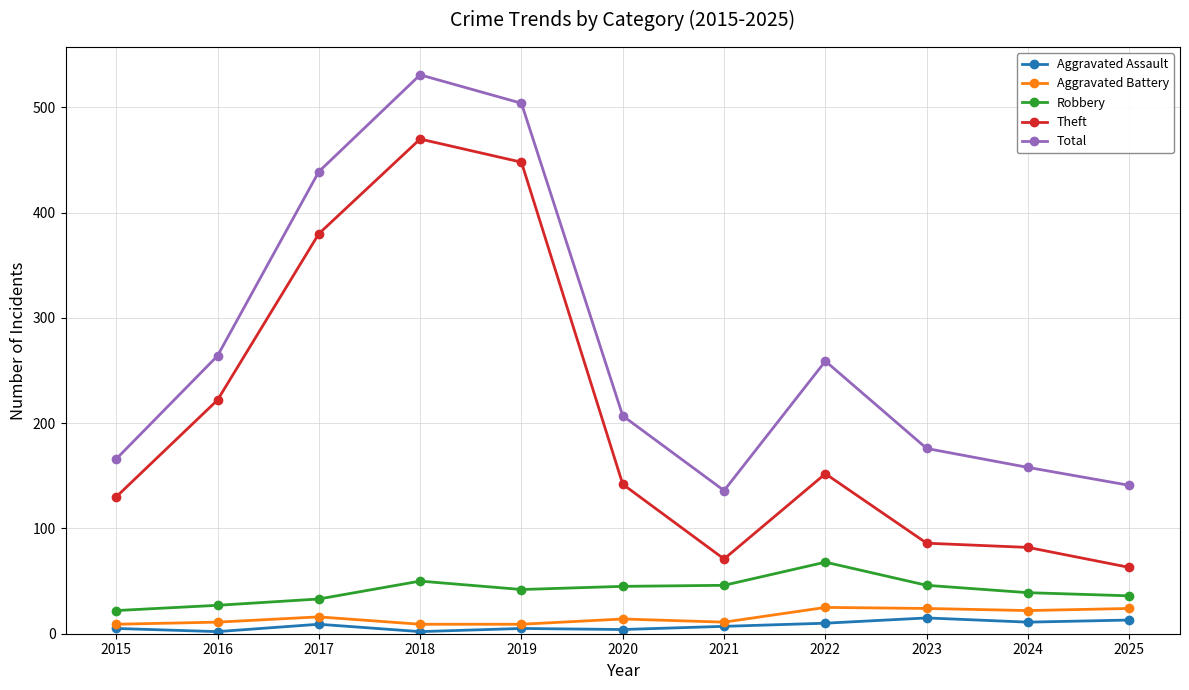

True or false: Robbery and Aggravated Assault cross at least once.

False